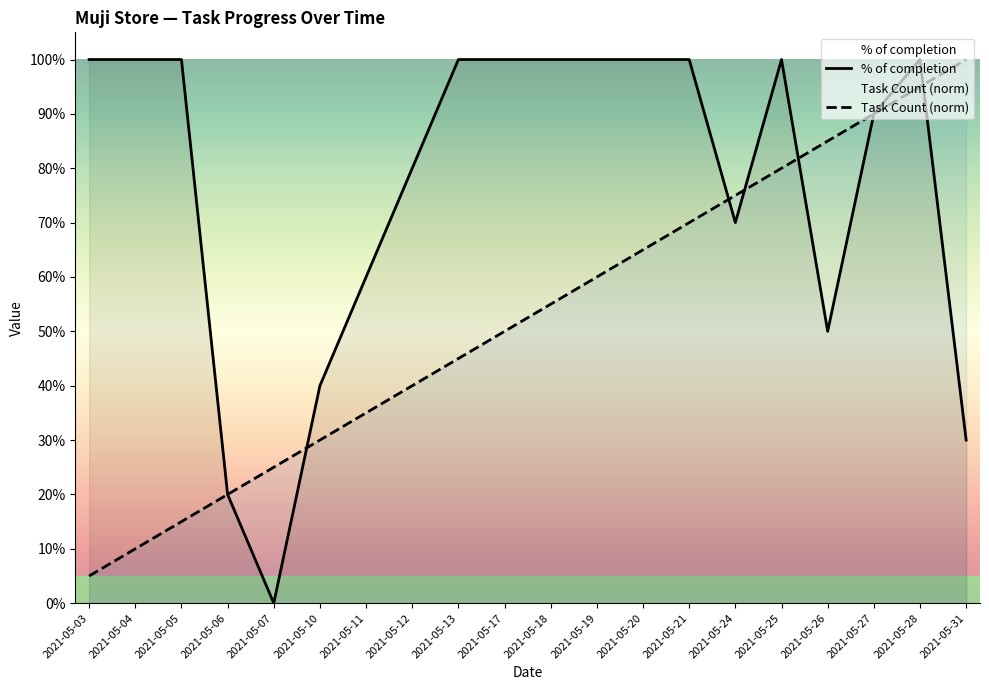

Is this an area chart (filled region under the line)?

No